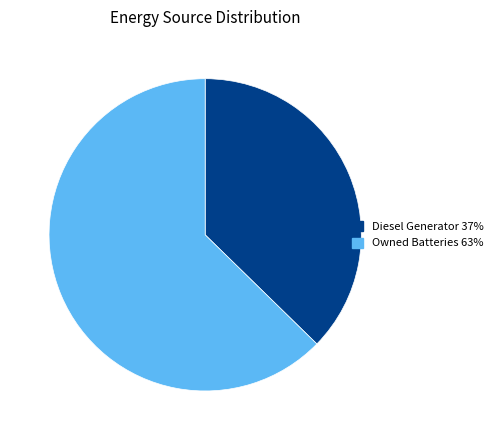

Which has a higher value, Diesel Generator 37% or Owned Batteries 63%?

Owned Batteries 63%